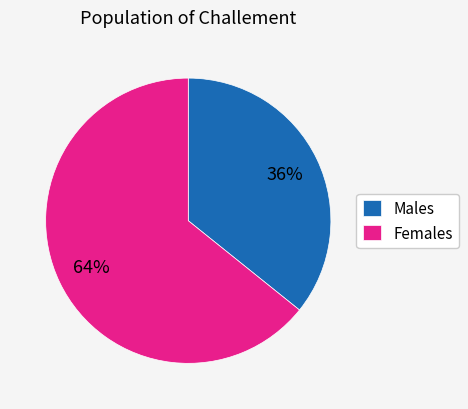

Rank the categories by value from lowest to highest.

Males, Females